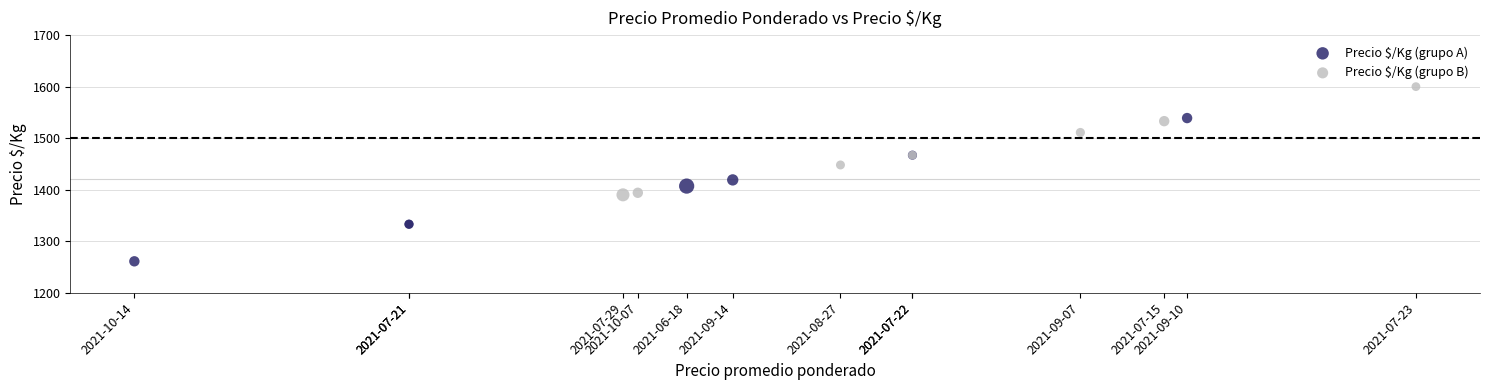

Which series has the largest Y range (max minus min)?

Precio $/Kg (grupo A)